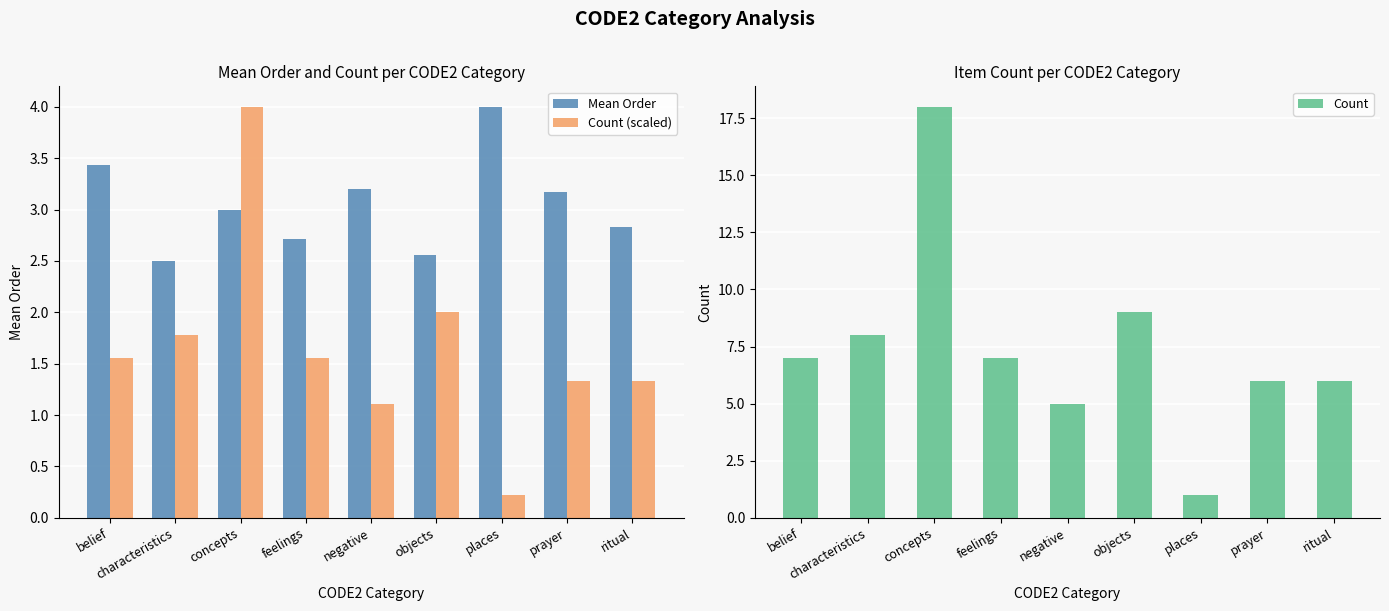

Reading left to right, what are all the values shown in this chart?

Mean Order: belief=3.4	characteristics=2.5	concepts=3.0	feelings=2.7	negative=3.2	objects=2.6	places=4.0	prayer=3.2	ritual=2.8
Count (scaled): belief=1.6	characteristics=1.8	concepts=4.0	feelings=1.6	negative=1.1	objects=2.0	places=0.2	prayer=1.3	ritual=1.3
Count: belief=7.0	characteristics=8.0	concepts=18.0	feelings=7.0	negative=5.0	objects=9.0	places=1.0	prayer=6.0	ritual=6.0